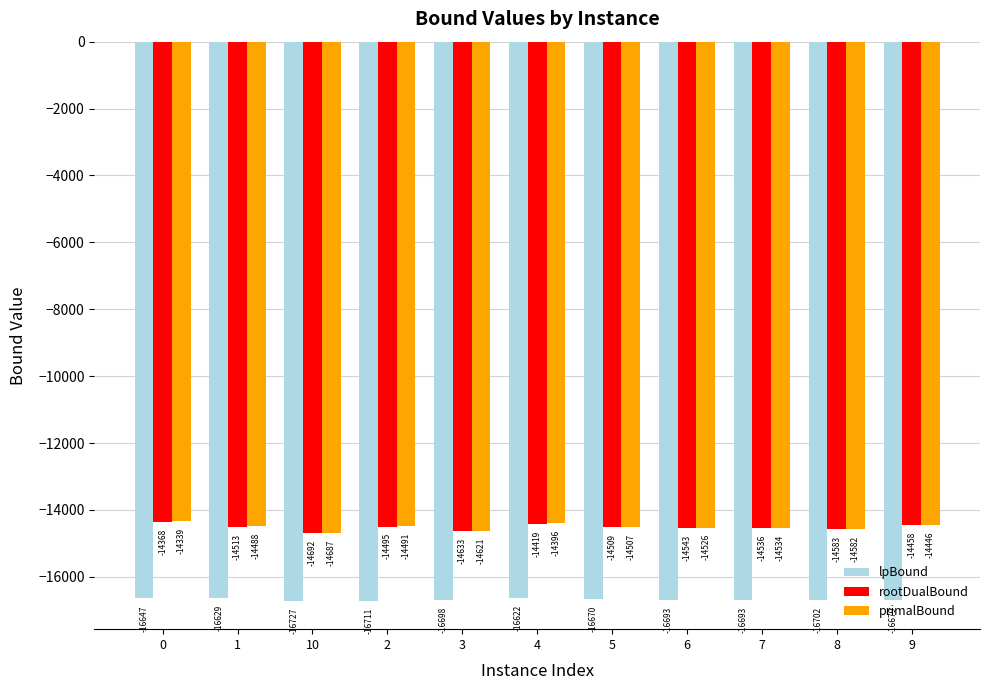

What is the minimum value for rootDualBound?

-14691.7